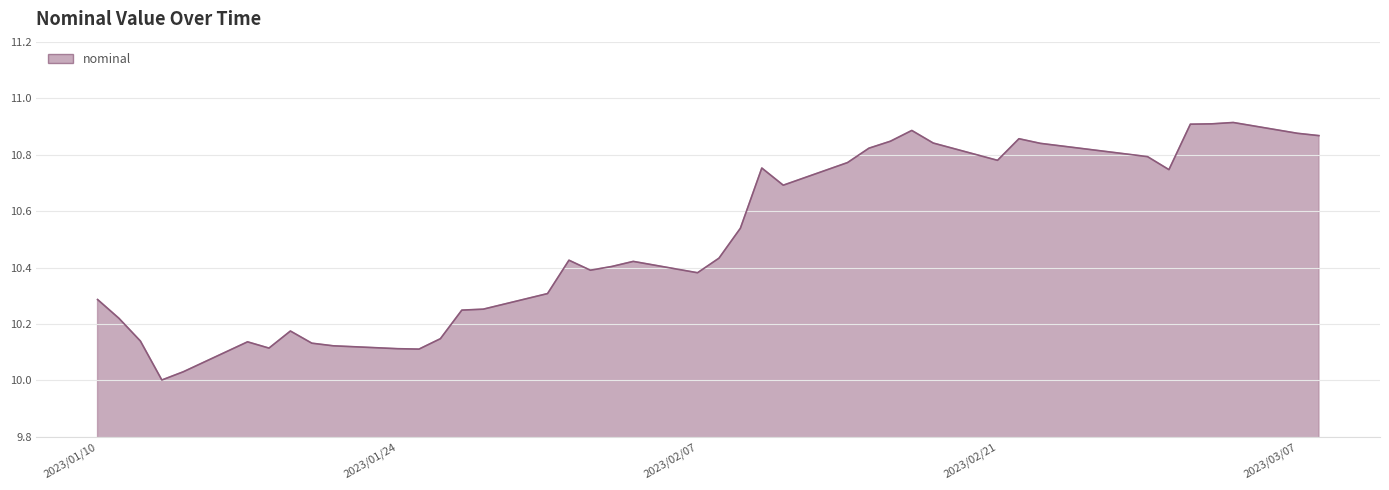

What is the difference between the maximum and minimum values?

0.9